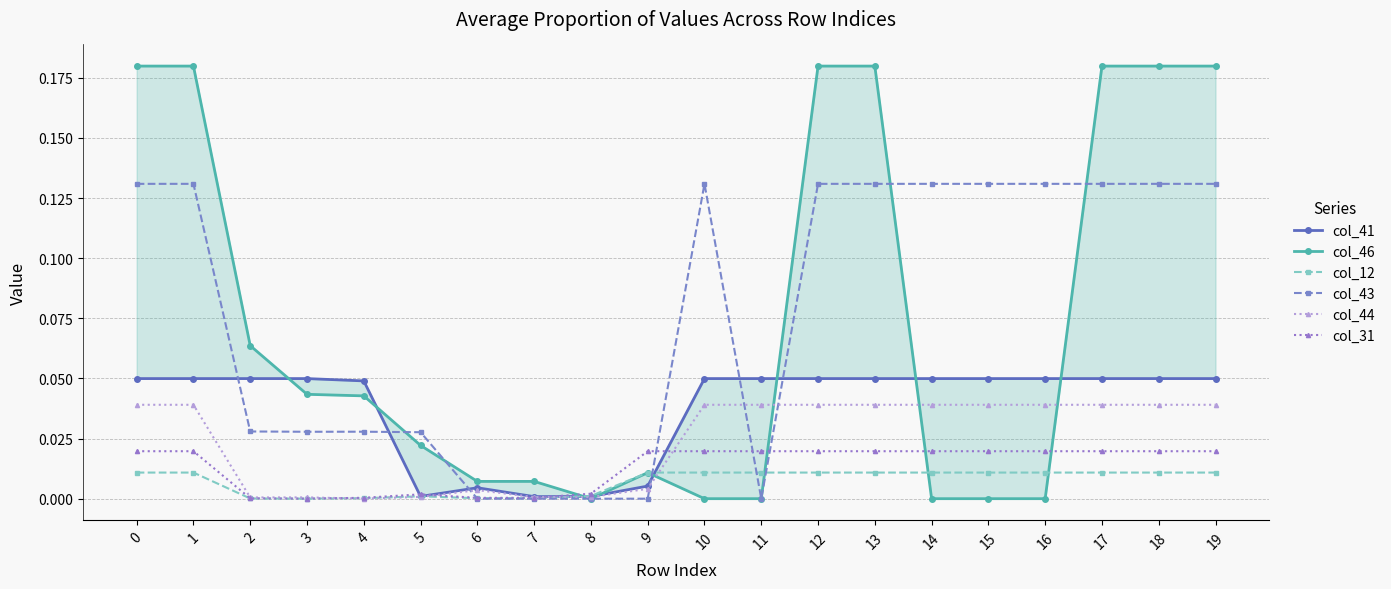

True or false: col_44 has more than 0 interior local peaks.

True